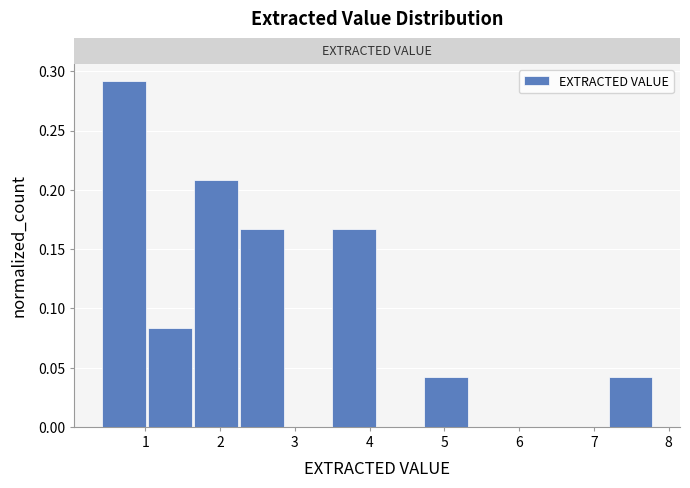

Reading left to right, transcribe this chart: for each bar, give the range it covers on the x-axis and its height. Neither the bar edges nor the heights are printed on the chart, so give them approximately, as read against the axes.

0.4 to 1.0: 0.290
1.0 to 1.6: 0.085
1.6 to 2.3: 0.210
2.3 to 2.9: 0.165
2.9 to 3.5: 0
3.5 to 4.1: 0.165
4.1 to 4.7: 0
4.7 to 5.3: 0.040
5.3 to 6.0: 0
6.0 to 6.6: 0
6.6 to 7.2: 0
7.2 to 7.8: 0.040